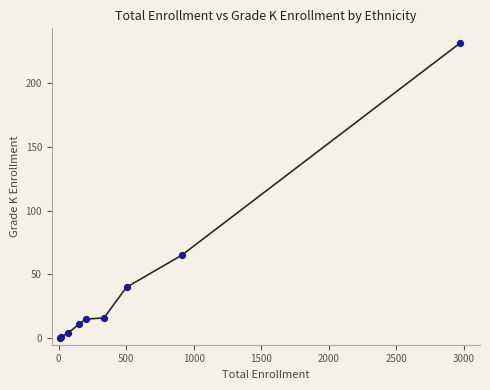

What Y value in the scatter plot is closest to 115?

65